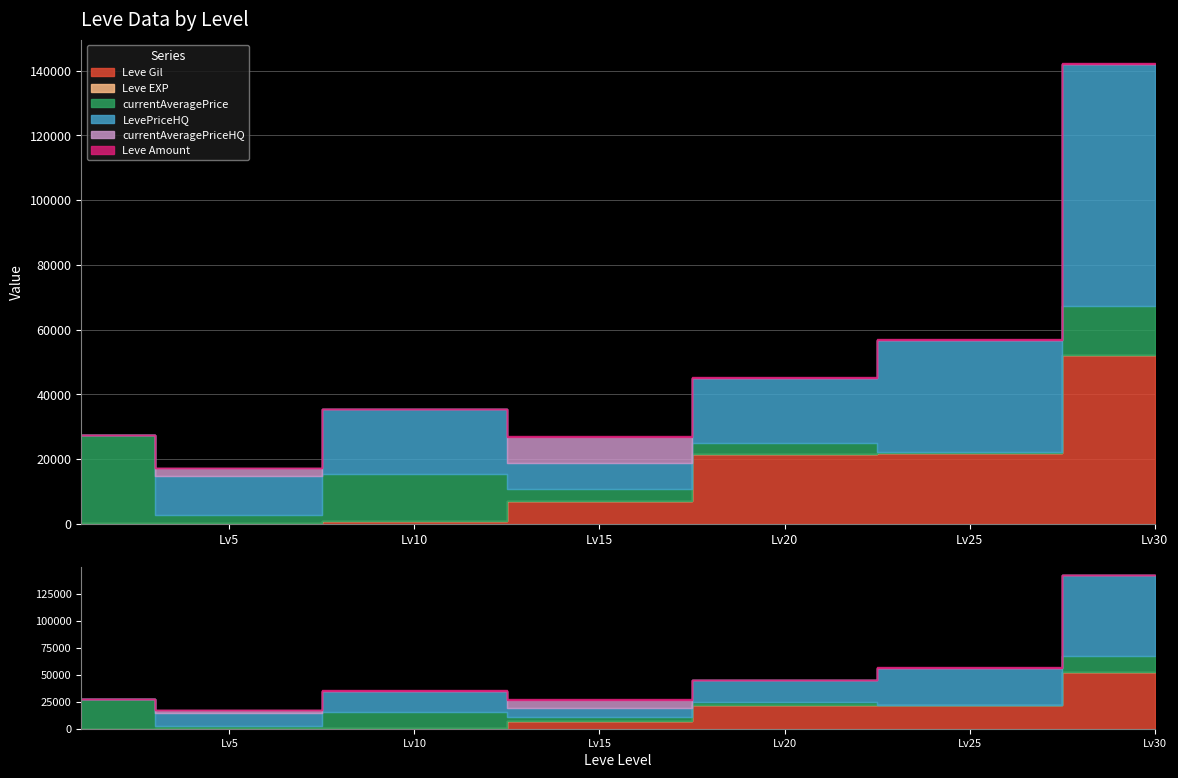

What is the total value across all series at 15?

27186